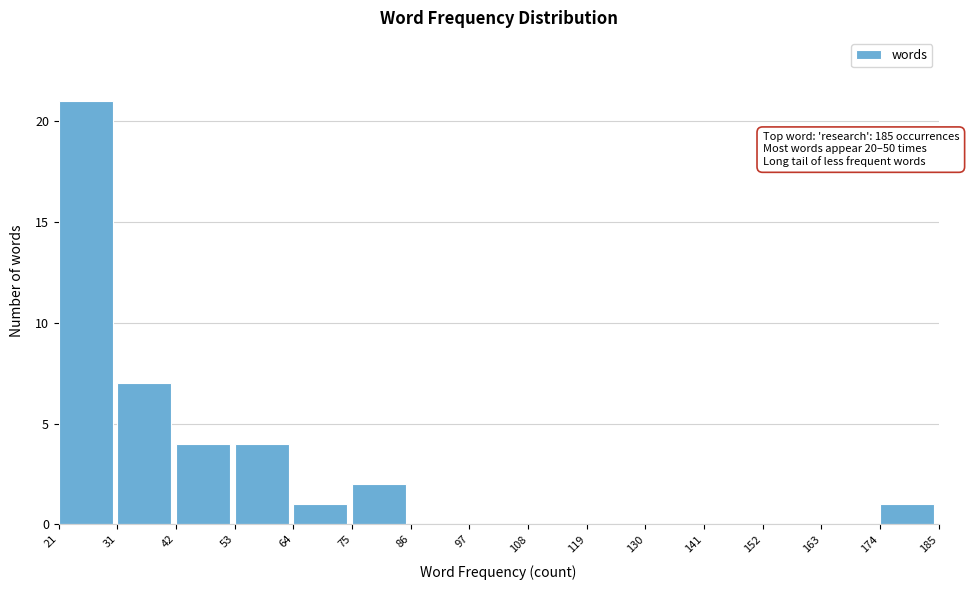

Which range on the x-axis has the tallest bar?

21 to 31